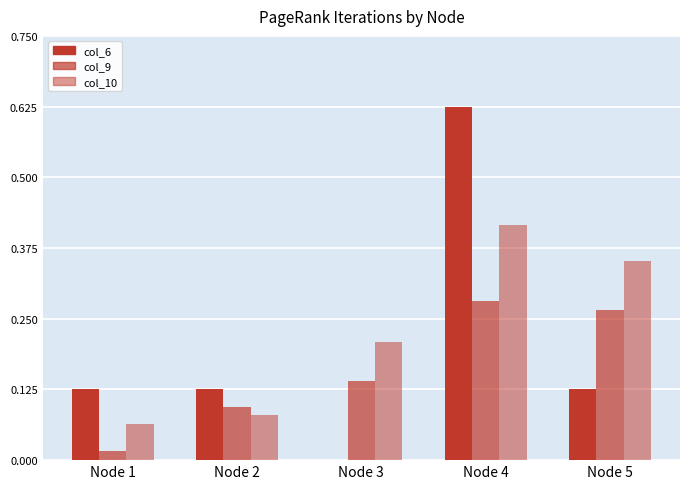

The value of col_10 at Node 3 is 0.2. True or false?

True